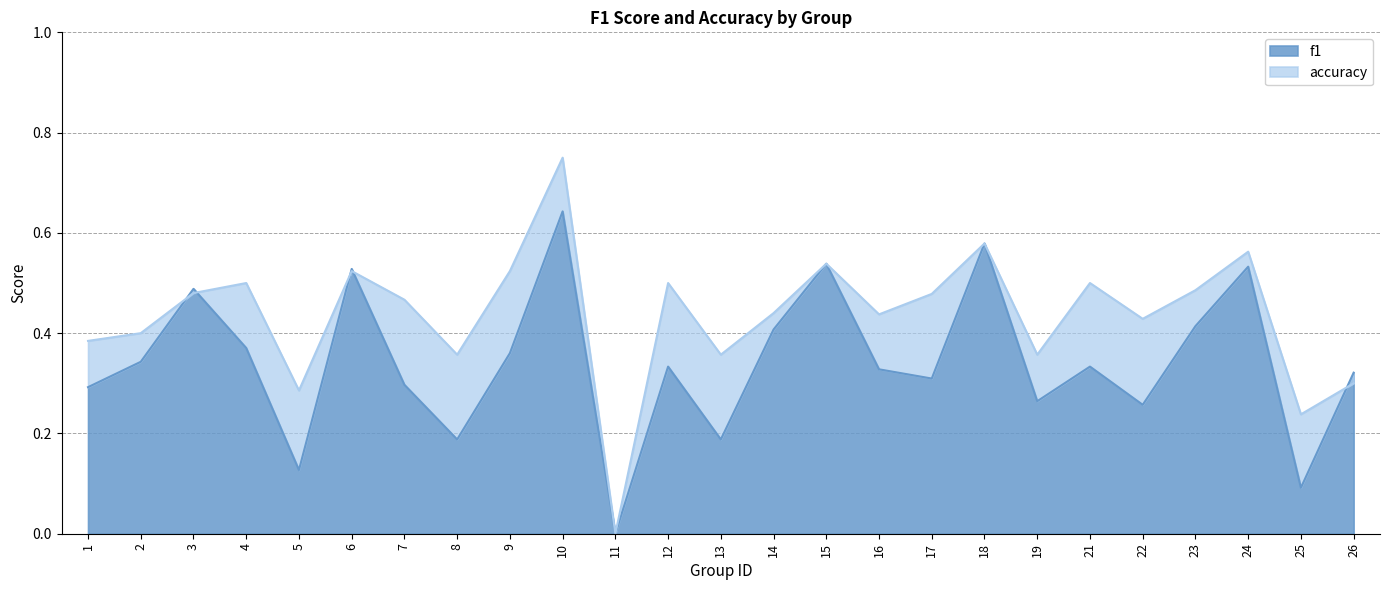

Which has a higher value, 5 or 24?

24